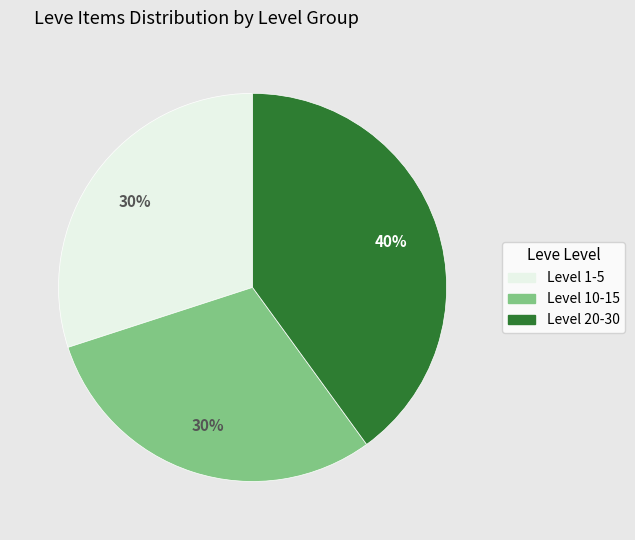

Is the sum of Level 10-15 and Level 1-5 greater than half?

Yes